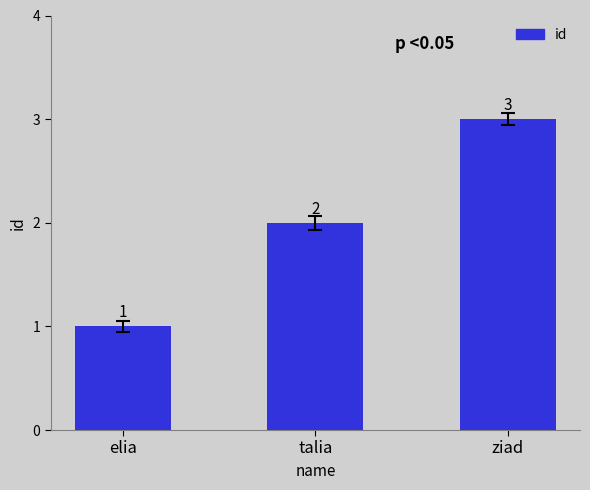

List the labels in order of value, smallest first.

elia, talia, ziad